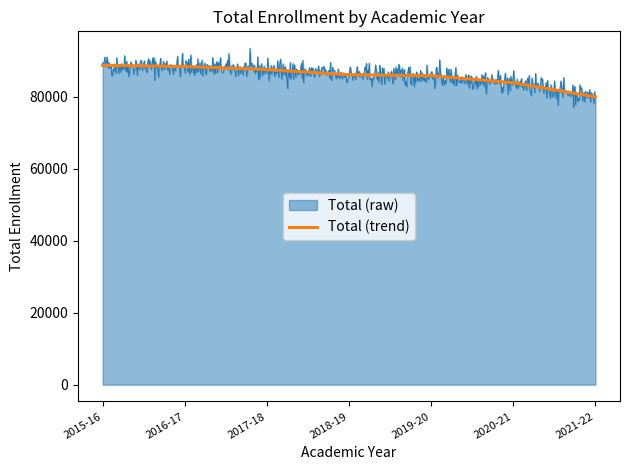

List the labels in order of value, largest first.

2015-16, 2016-17, 2017-18, 2018-19, 2019-20, 2020-21, 2021-22